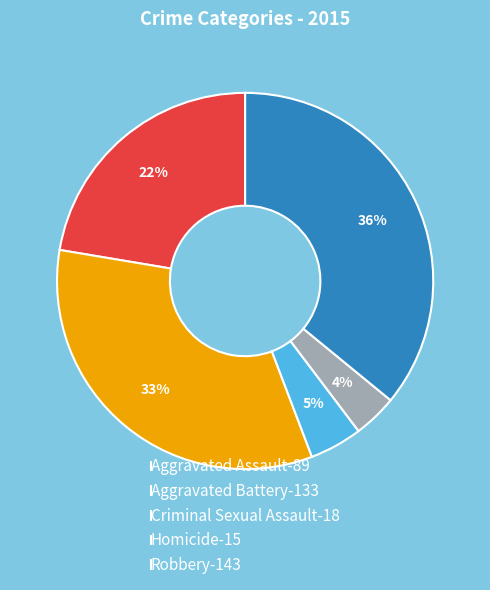

The Aggravated Battery slice represents 28% of the pie. True or false?

False